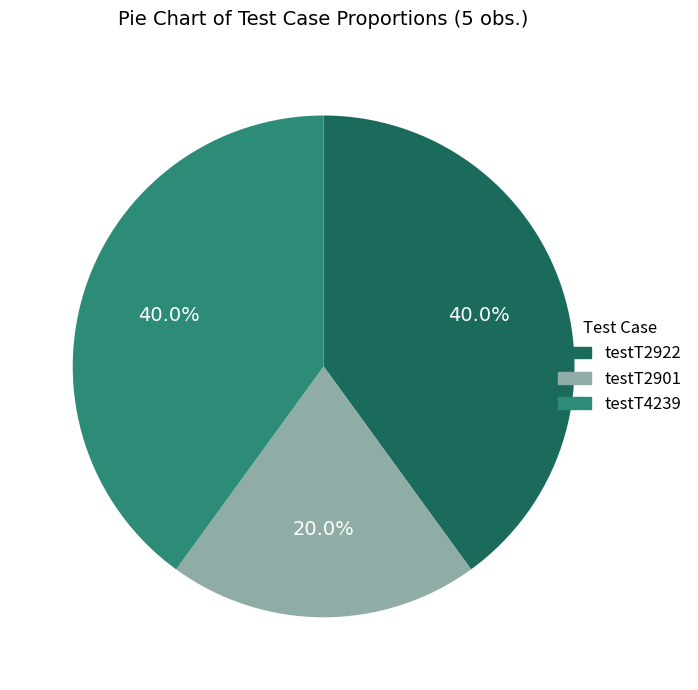

What percentage is the testT2901 slice, to the nearest percent?

20%